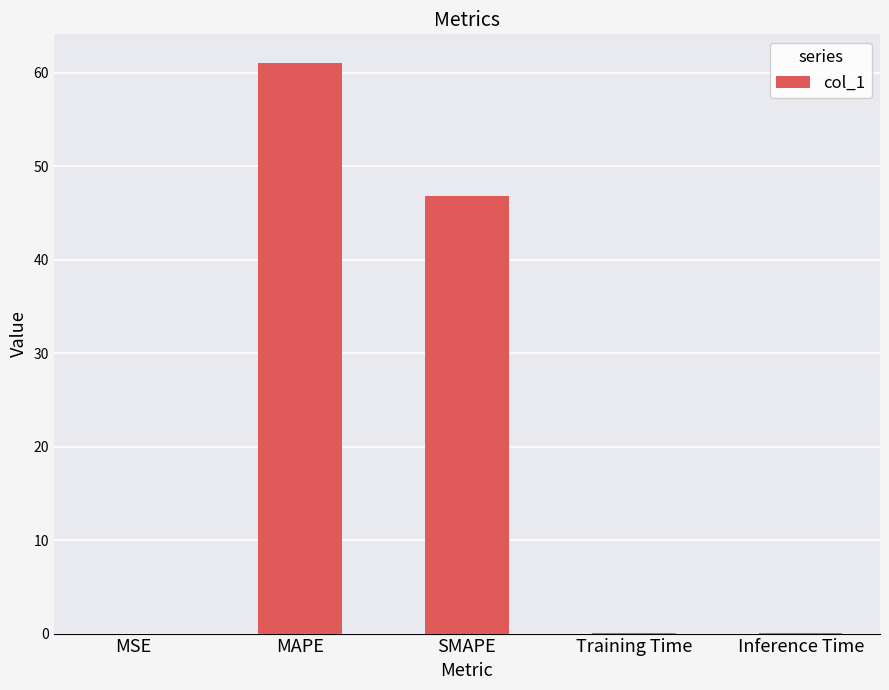

How many categories are shown in the chart?

5